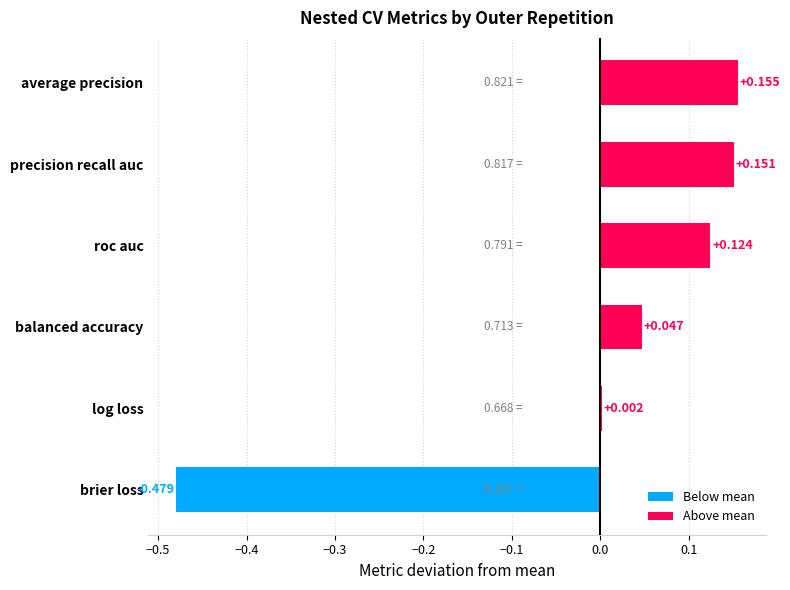

At which label is the value closest to 0?

log loss